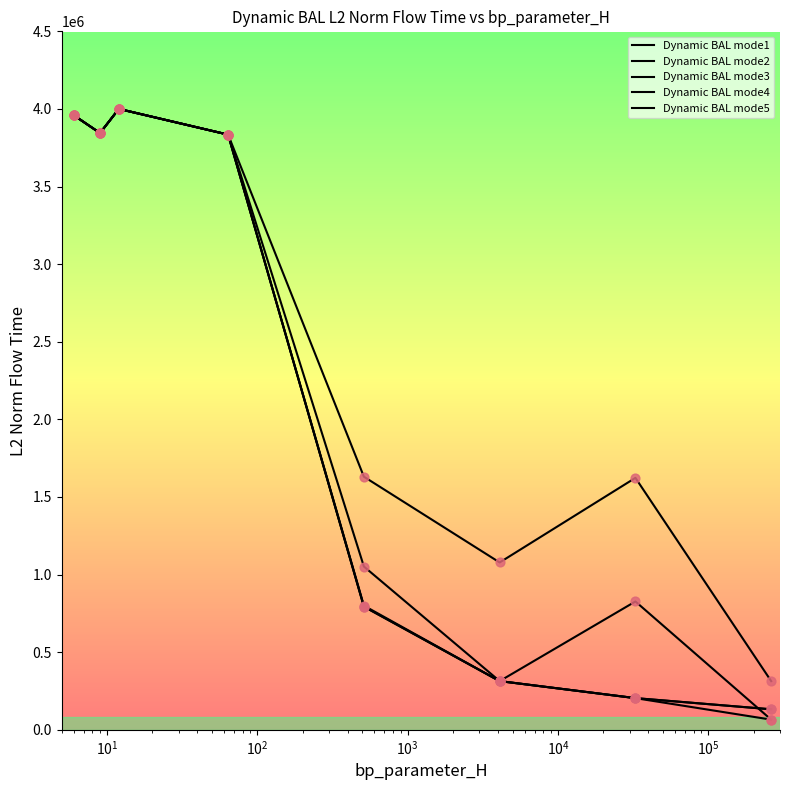

Which series has the largest total across all categories?

Dynamic BAL mode1